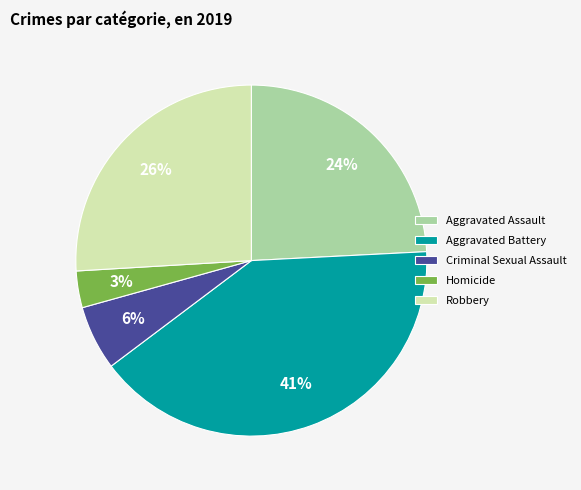

Which slice is the smallest?

Homicide